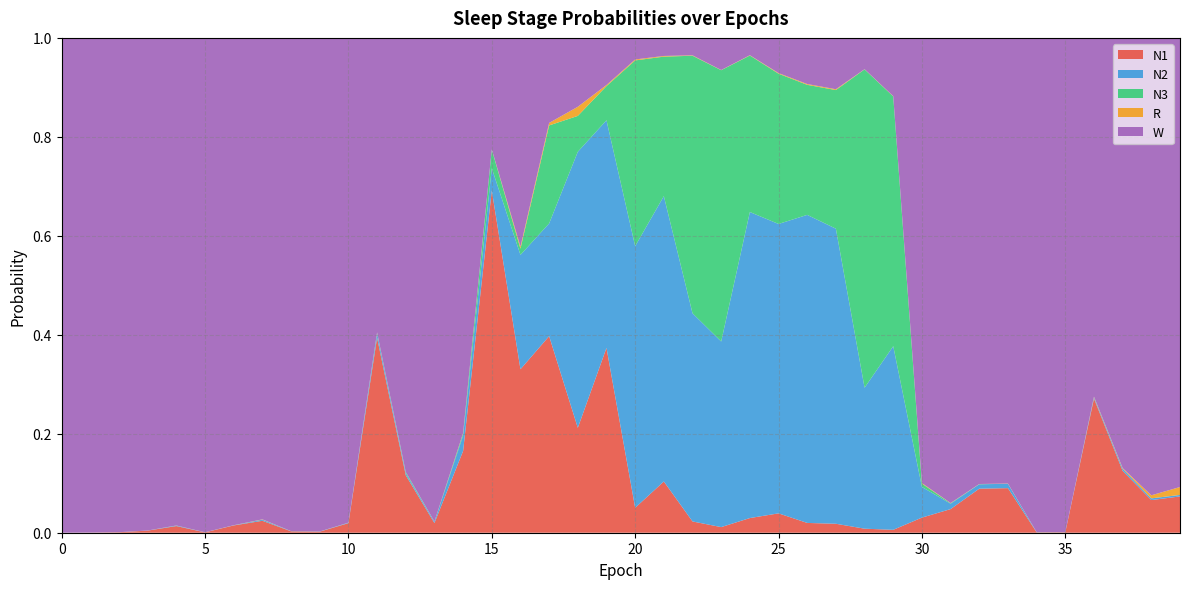

Reading left to right, what are all the values shown in this chart?

N1: 0=0.0	1=0.0	2=0.0	3=0.0	4=0.0	5=0.0	6=0.0	7=0.0	8=0.0	9=0.0	10=0.0	11=0.4	12=0.1	13=0.0	14=0.2	15=0.7	16=0.3	17=0.4	18=0.2	19=0.4	20=0.1	21=0.1	22=0.0	23=0.0	24=0.0	25=0.0	26=0.0	27=0.0	28=0.0	29=0.0	30=0.0	31=0.0	32=0.1	33=0.1	34=0.0	35=0.0	36=0.3	37=0.1	38=0.1	39=0.1
N2: 0=0.0	1=0.0	2=0.0	3=0.0	4=0.0	5=0.0	6=0.0	7=0.0	8=0.0	9=0.0	10=0.0	11=0.0	12=0.0	13=0.0	14=0.0	15=0.0	16=0.2	17=0.2	18=0.6	19=0.5	20=0.5	21=0.6	22=0.4	23=0.4	24=0.6	25=0.6	26=0.6	27=0.6	28=0.3	29=0.4	30=0.1	31=0.0	32=0.0	33=0.0	34=0.0	35=0.0	36=0.0	37=0.0	38=0.0	39=0.0
N3: 0=0.0	1=0.0	2=0.0	3=0.0	4=0.0	5=0.0	6=0.0	7=0.0	8=0.0	9=0.0	10=0.0	11=0.0	12=0.0	13=0.0	14=0.0	15=0.0	16=0.0	17=0.2	18=0.1	19=0.1	20=0.4	21=0.3	22=0.5	23=0.5	24=0.3	25=0.3	26=0.3	27=0.3	28=0.6	29=0.5	30=0.0	31=0.0	32=0.0	33=0.0	34=0.0	35=0.0	36=0.0	37=0.0	38=0.0	39=0.0
R: 0=0.0	1=0.0	2=0.0	3=0.0	4=0.0	5=0.0	6=0.0	7=0.0	8=0.0	9=0.0	10=0.0	11=0.0	12=0.0	13=0.0	14=0.0	15=0.0	16=0.0	17=0.0	18=0.0	19=0.0	20=0.0	21=0.0	22=0.0	23=0.0	24=0.0	25=0.0	26=0.0	27=0.0	28=0.0	29=0.0	30=0.0	31=0.0	32=0.0	33=0.0	34=0.0	35=0.0	36=0.0	37=0.0	38=0.0	39=0.0
W: 0=1.0	1=1.0	2=1.0	3=1.0	4=1.0	5=1.0	6=1.0	7=1.0	8=1.0	9=1.0	10=1.0	11=0.6	12=0.9	13=1.0	14=0.8	15=0.2	16=0.4	17=0.2	18=0.1	19=0.1	20=0.0	21=0.0	22=0.0	23=0.1	24=0.0	25=0.1	26=0.1	27=0.1	28=0.1	29=0.1	30=0.9	31=0.9	32=0.9	33=0.9	34=1.0	35=1.0	36=0.7	37=0.9	38=0.9	39=0.9